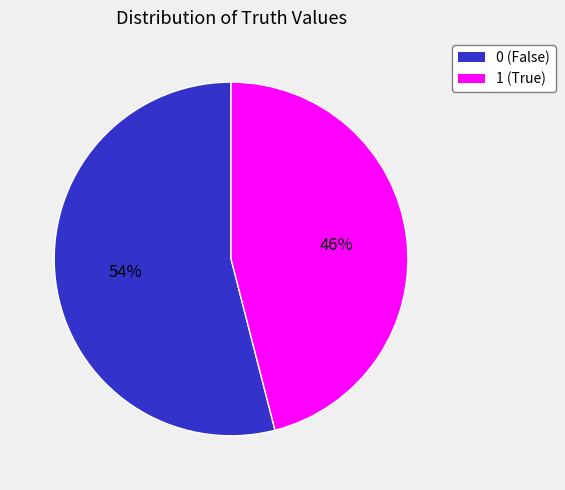

To the nearest percent, what is the difference between the 1 and 0 slice percentages?

8%